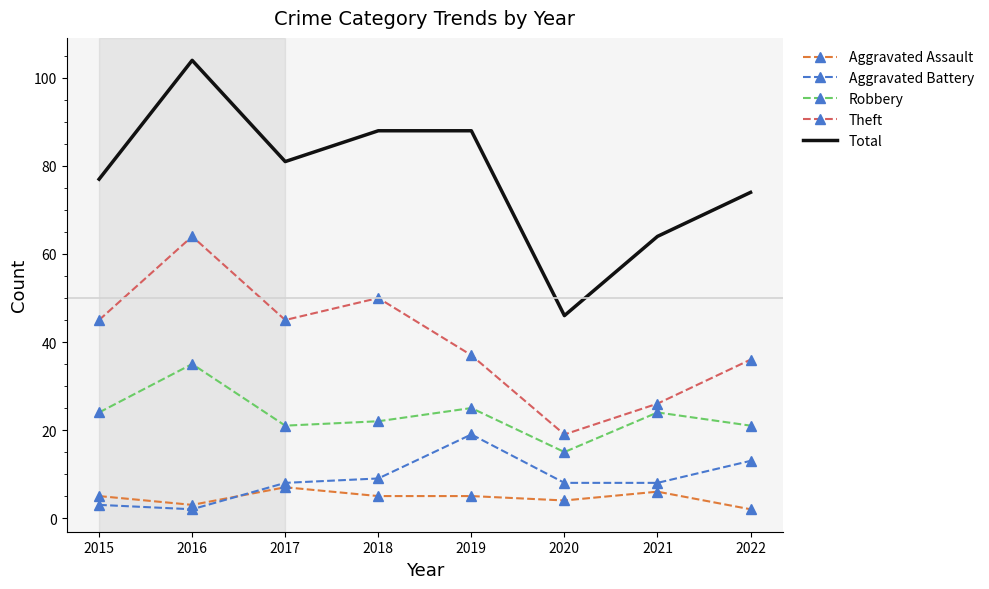

What is the total value across all series at 2015?

154